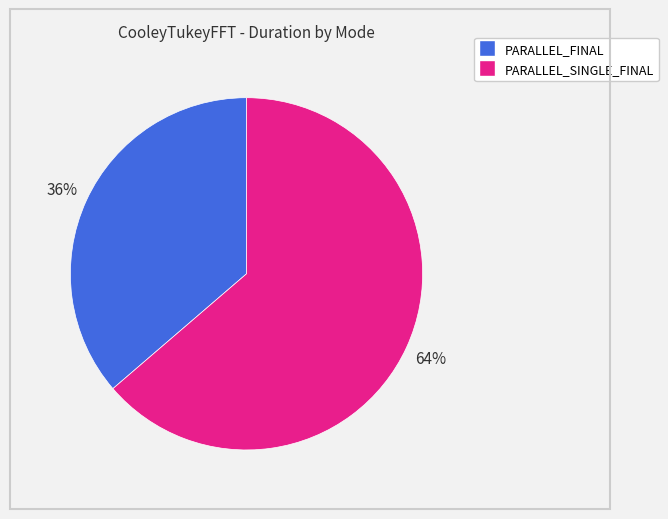

To the nearest percent, what is the average slice percentage?

50%